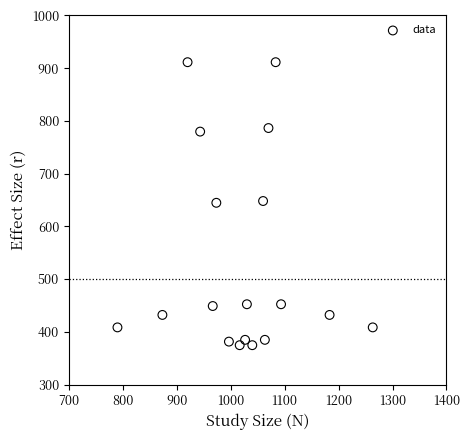

What is the range of Y values (max minus min)?

536.6